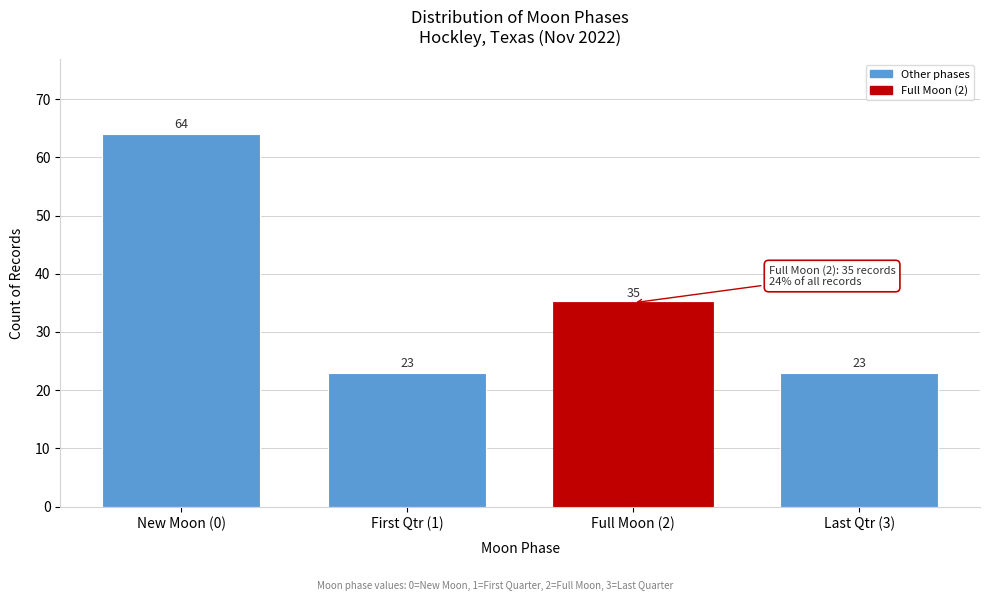

Reading left to right, extract all data points from this chart.

64	23	35	23